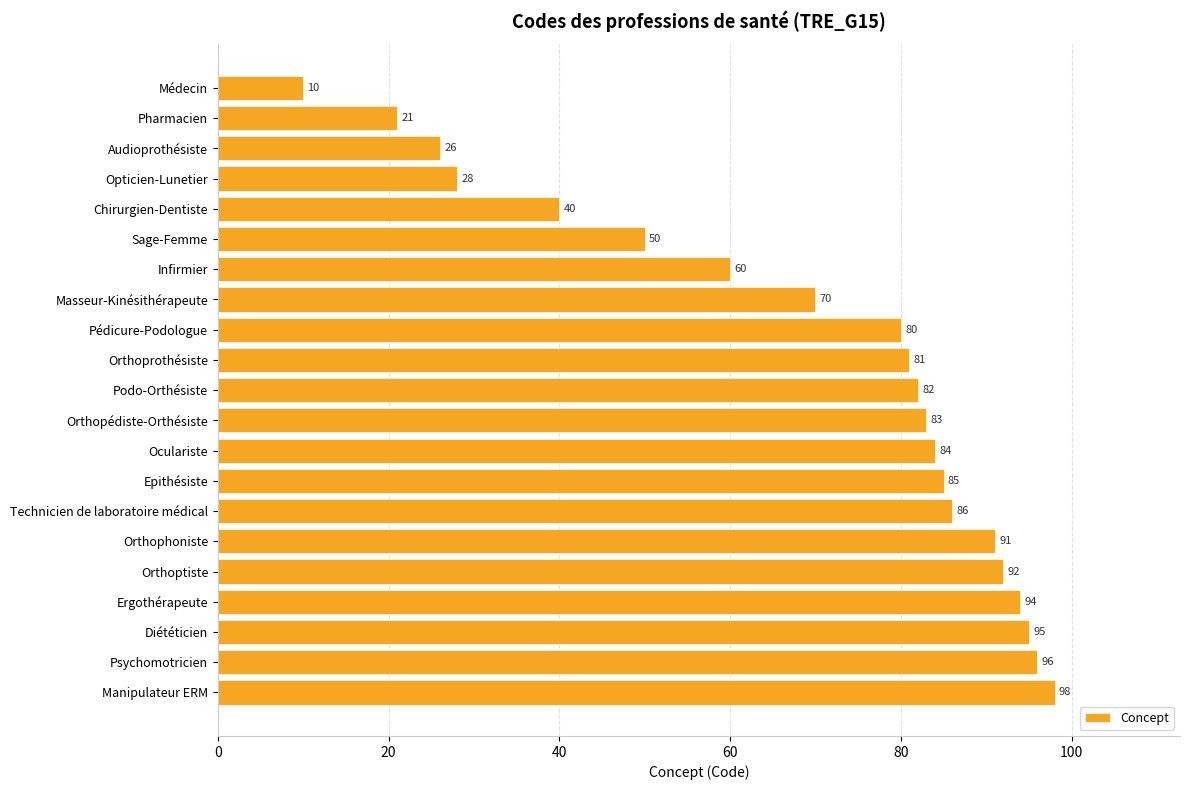

What is the sum of all values?

1452